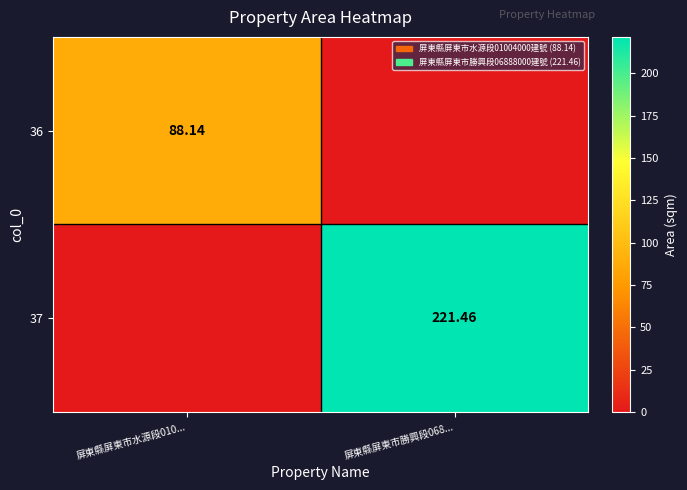

Is the value of 37 at 屏東縣屏東市勝興段068... greater than the value of 36 at 屏東縣屏東市水源段010...?

Yes